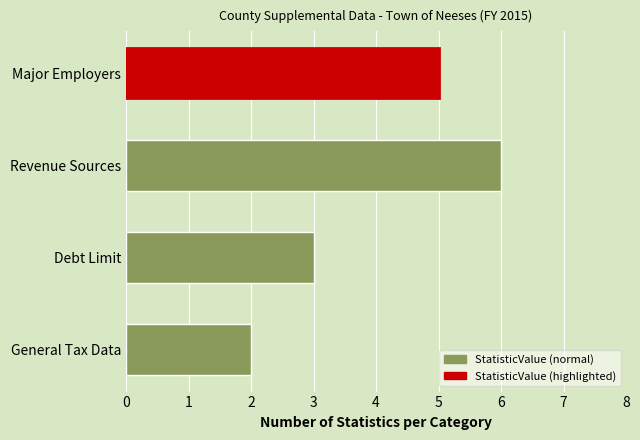

Count the values in the range 3 to 6.

3